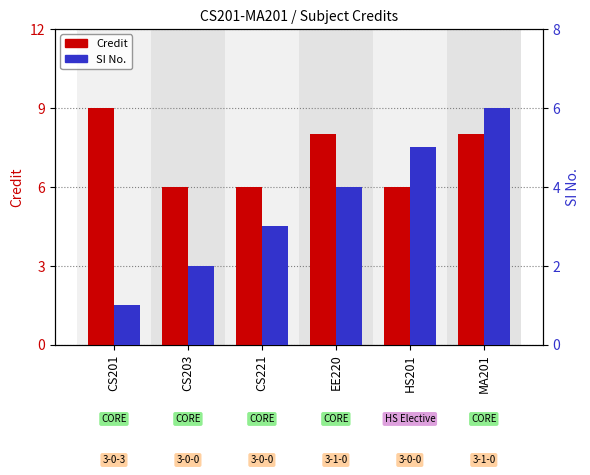

How many data points in SI No. are above 4?

2